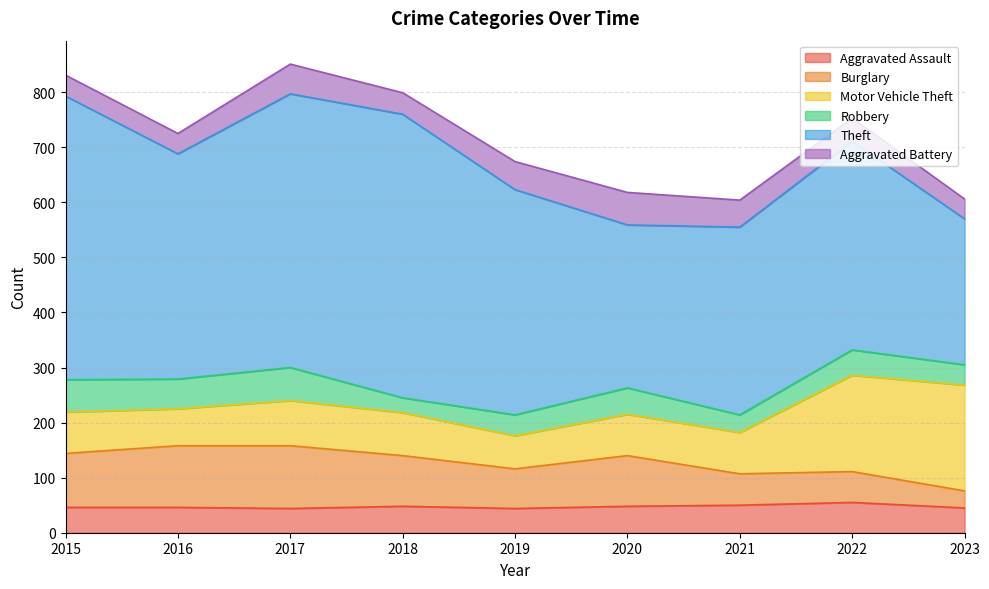

What are all the series names shown in the legend?

Aggravated Assault, Burglary, Motor Vehicle Theft, Robbery, Theft, Aggravated Battery